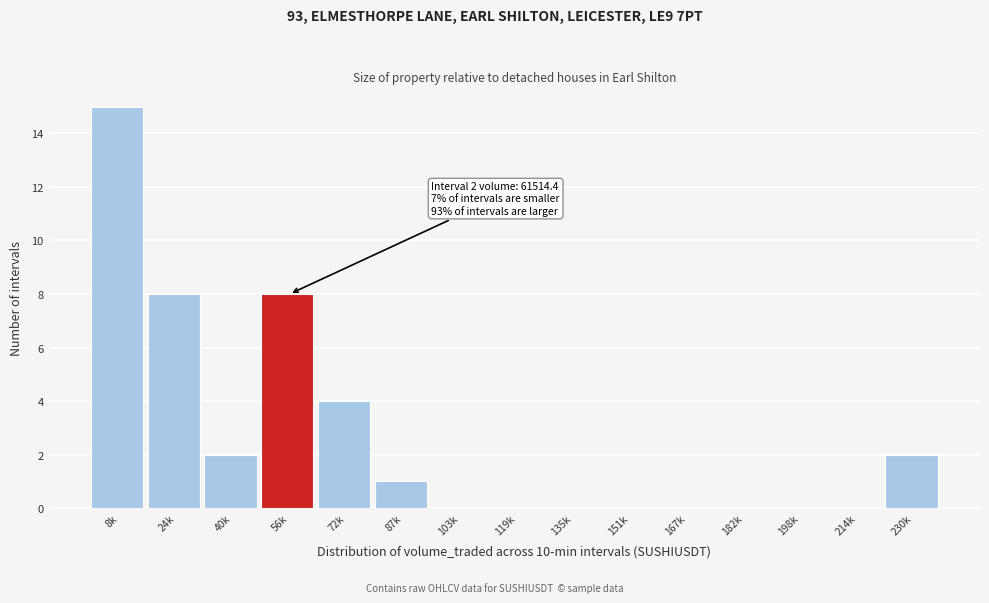

Reading left to right, transcribe all the data shown in this chart.

8k=15	24k=8	40k=2	56k=8	72k=4	87k=1	103k=0	119k=0	135k=0	151k=0	167k=0	182k=0	198k=0	214k=0	230k=2